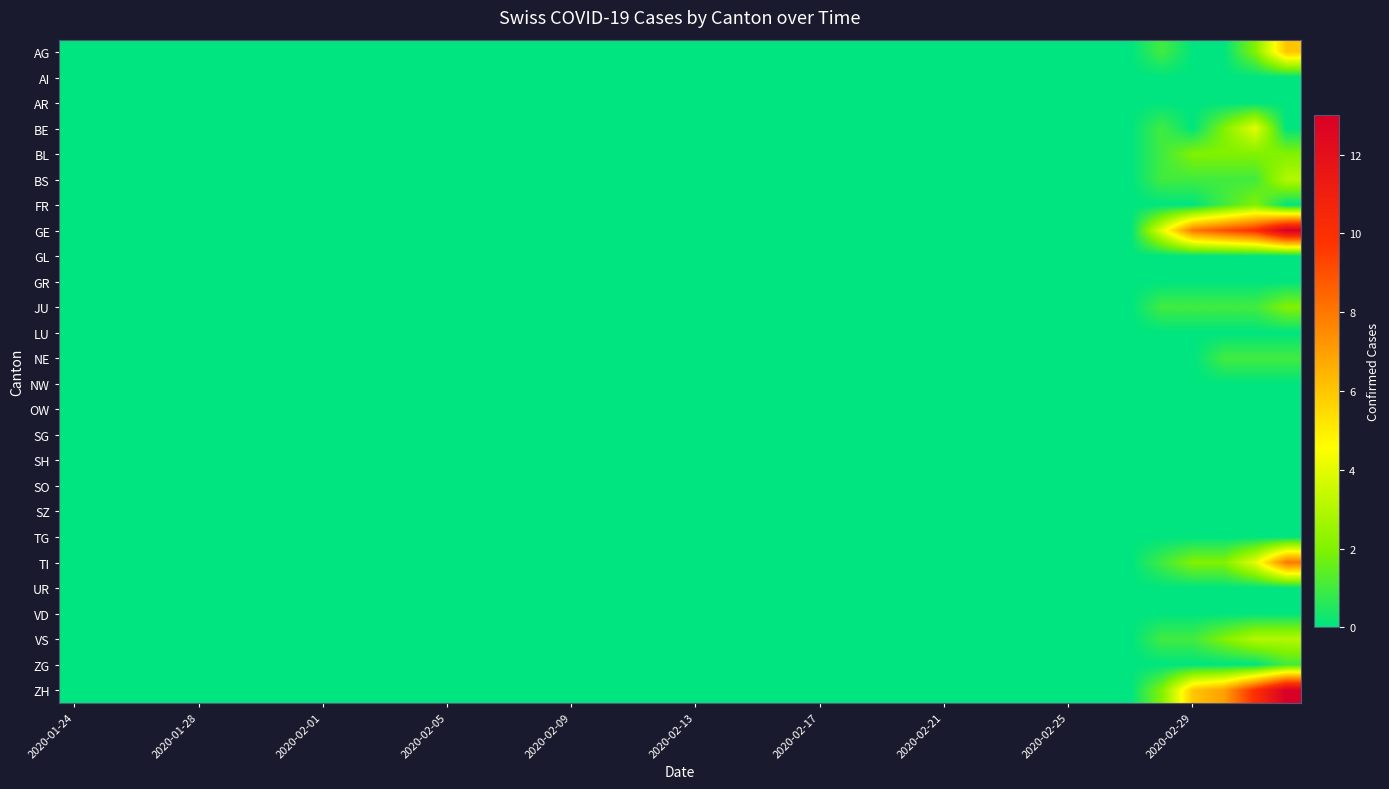

At how many categories does at least one series exceed 12?

1